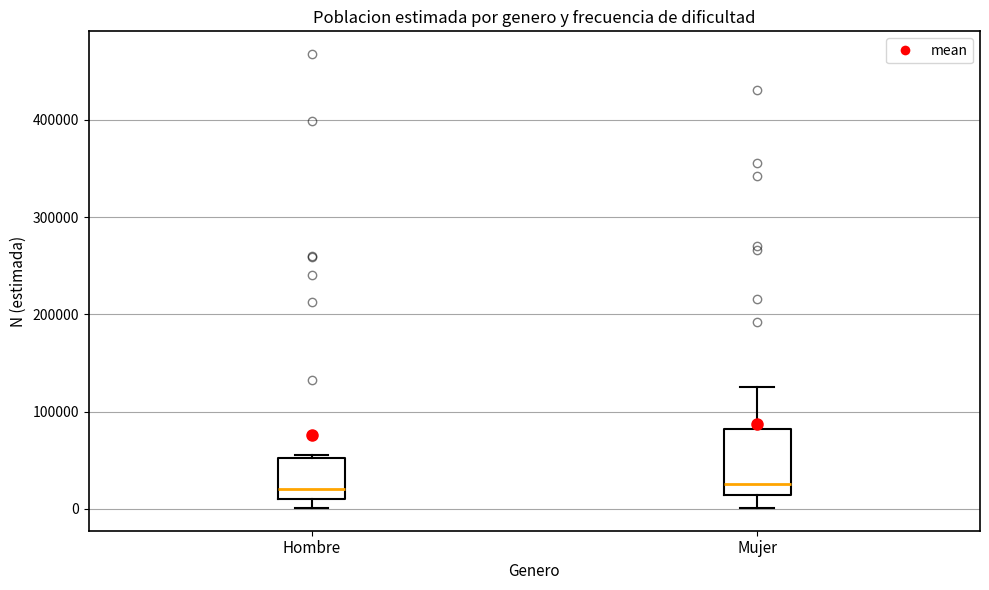

Where is the lower edge of the box for Mujer on the y-axis? The values are not printed on the chart, so give them approximately, as read against the axis.

10000